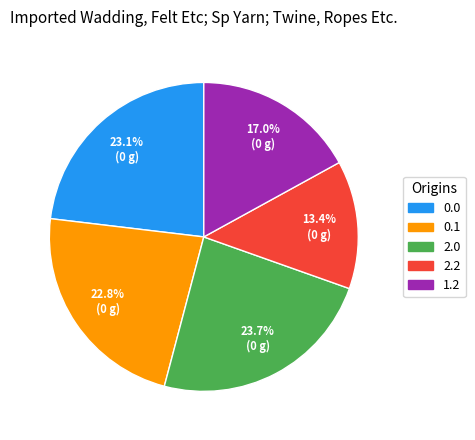

Is there any slice that represents more than half of the pie?

No